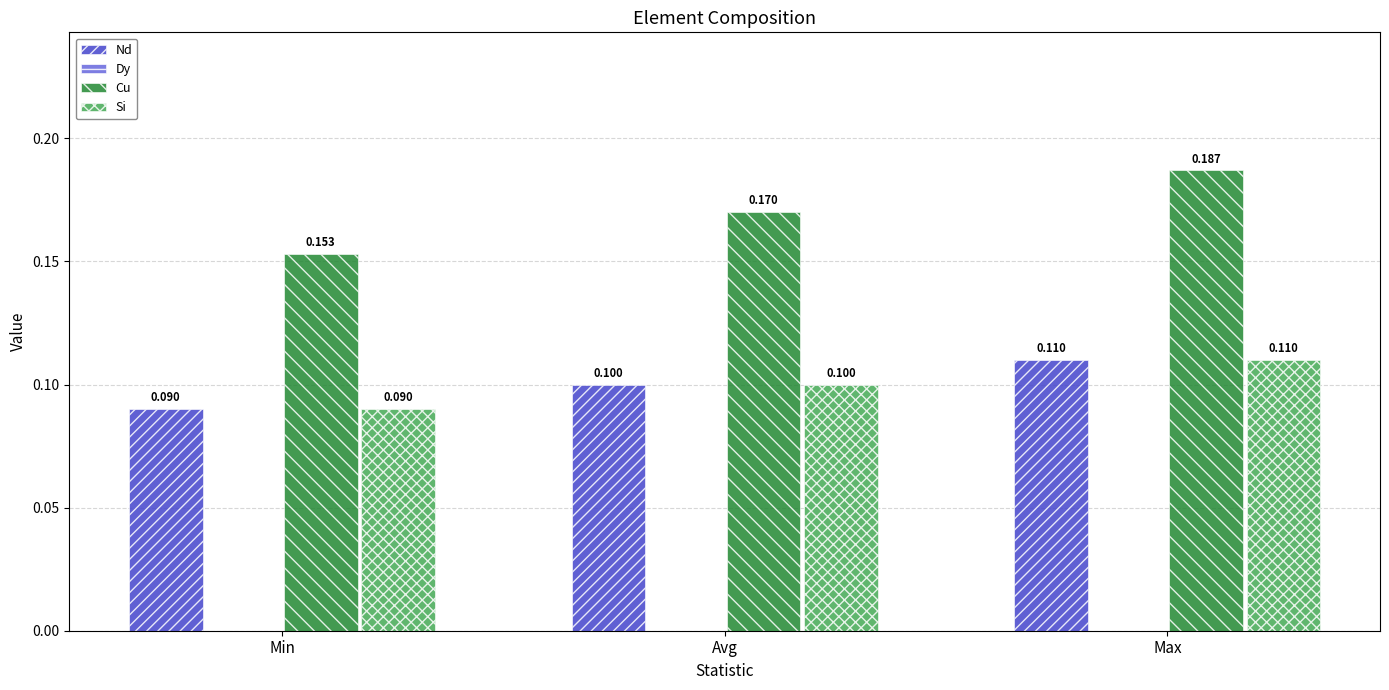

What is the value of the Si bar at the 2nd from the left?

0.1